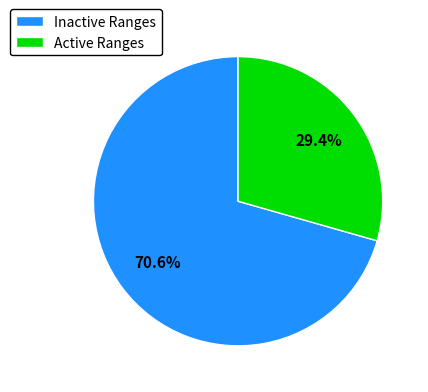

What percentage is NOT represented by Inactive Ranges?

29.4%